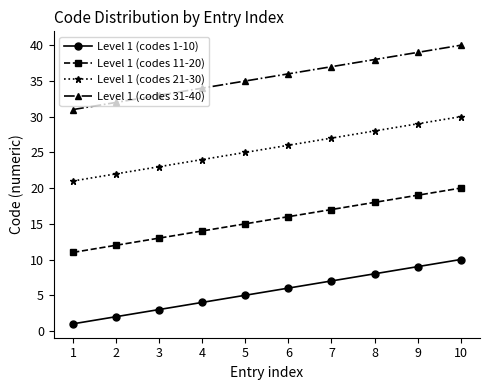

The value of Level 1 (codes 11-20) at 3 is 19. True or false?

False